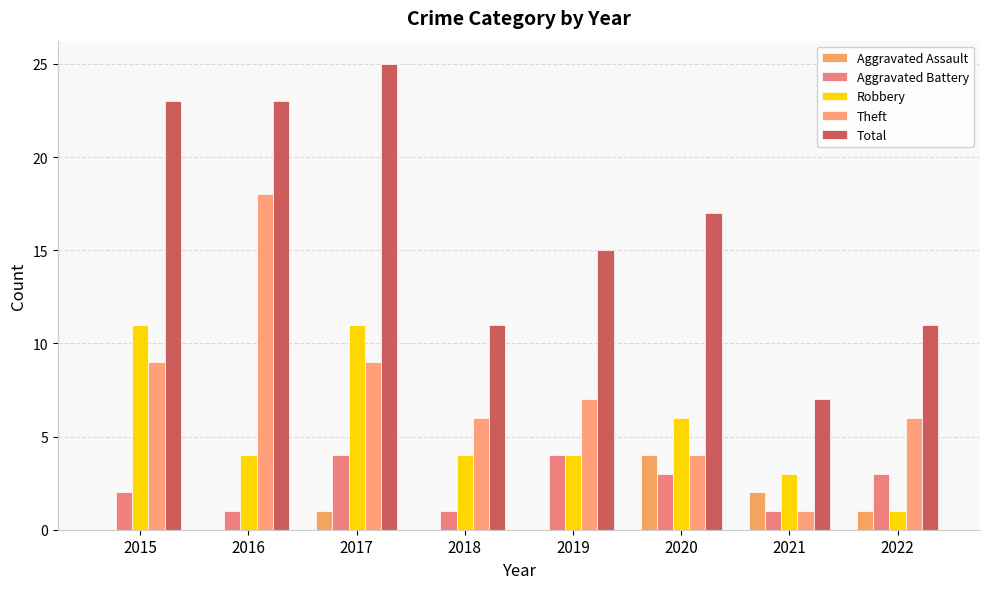

Where is Total nearest to the value 16?

2019